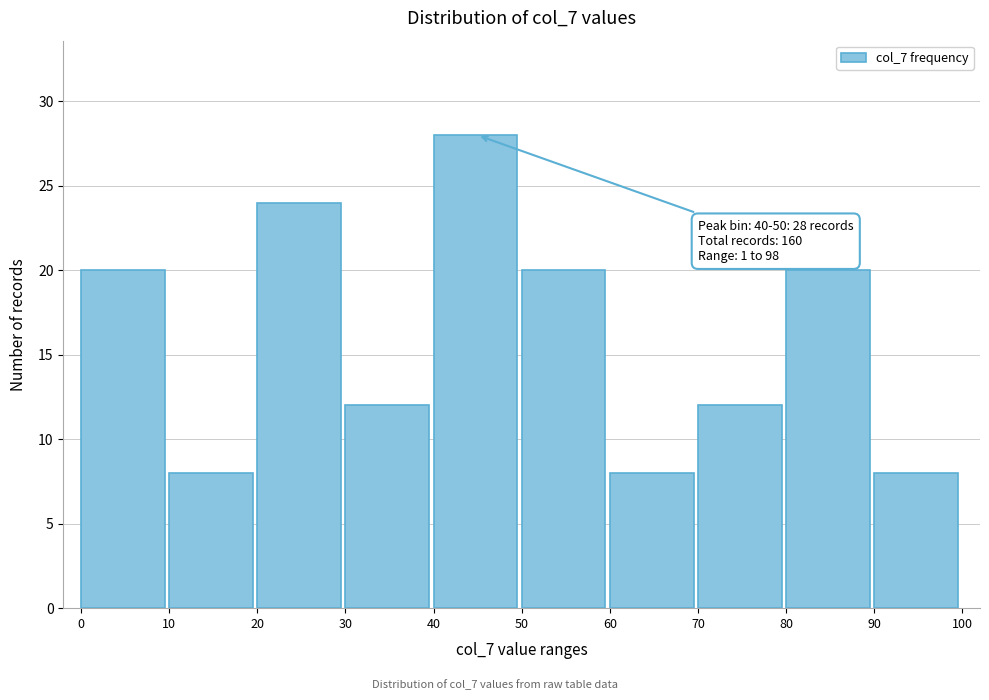

Over which range of the x-axis is the bar tallest?

40 to 50